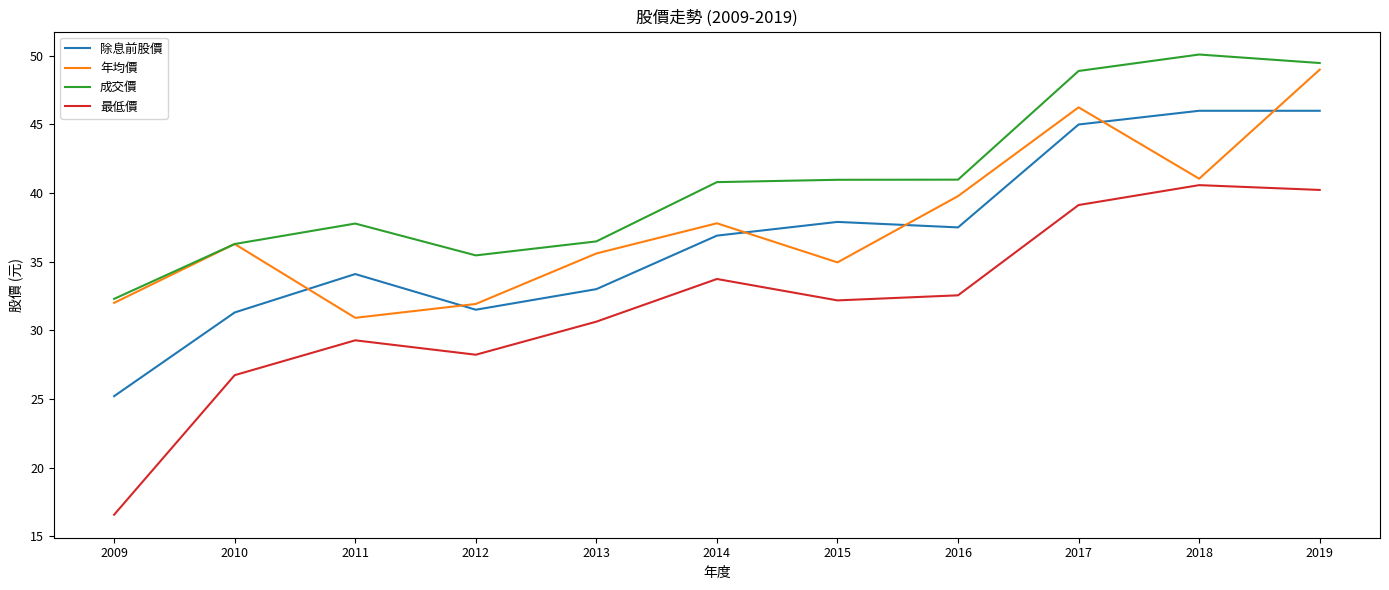

What is the total value across all series at 2018?

177.7